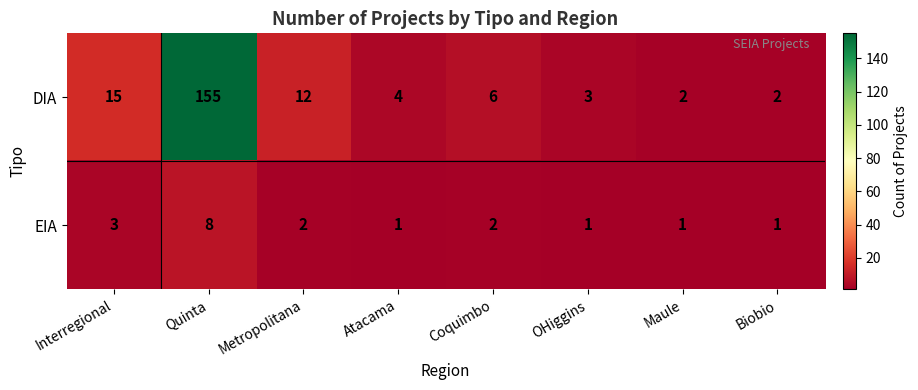

List the series in order of their peak value, highest first.

DIA, EIA